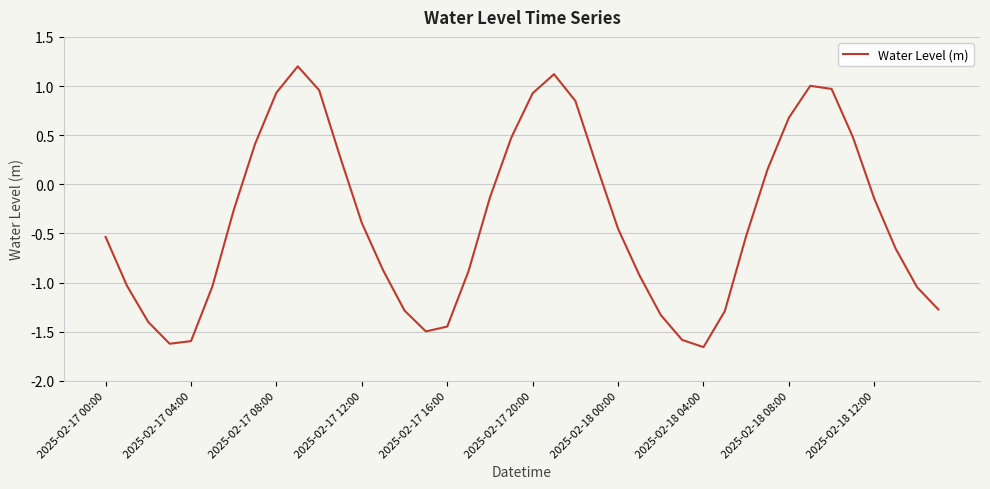

What is the maximum value shown in the chart?

1.2